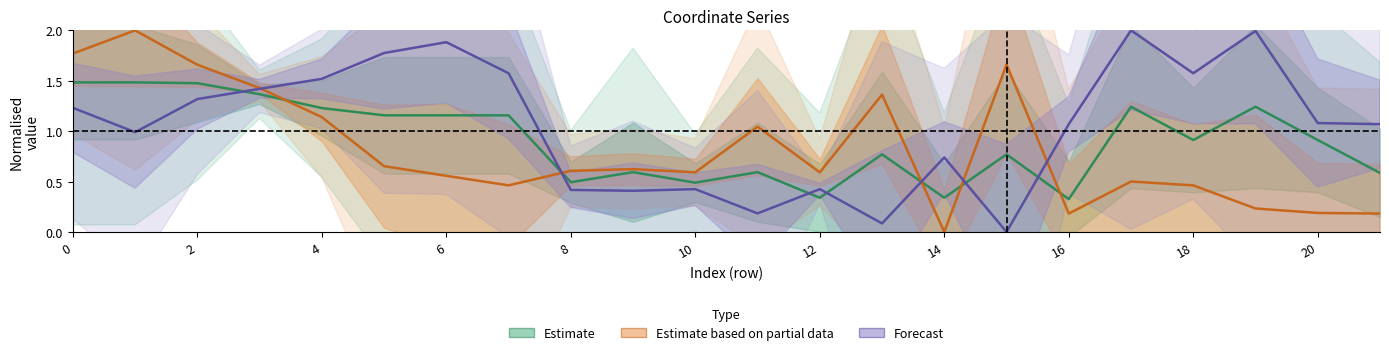

Reading left to right, extract all data points from this chart.

Estimate: 1.5	1.5	1.5	1.4	1.2	1.2	1.2	1.2	0.5	0.6	0.5	0.6	0.3	0.8	0.3	0.8	0.3	1.2	0.9	1.2	0.9	0.6
Estimate based on partial data: 1.8	2.0	1.7	1.4	1.1	0.7	0.6	0.5	0.6	0.6	0.6	1.0	0.6	1.4	0.0	1.7	0.2	0.5	0.5	0.2	0.2	0.2
Forecast: 1.2	1.0	1.3	1.4	1.5	1.8	1.9	1.6	0.4	0.4	0.4	0.2	0.4	0.1	0.7	0.0	1.1	2.0	1.6	2.0	1.1	1.1